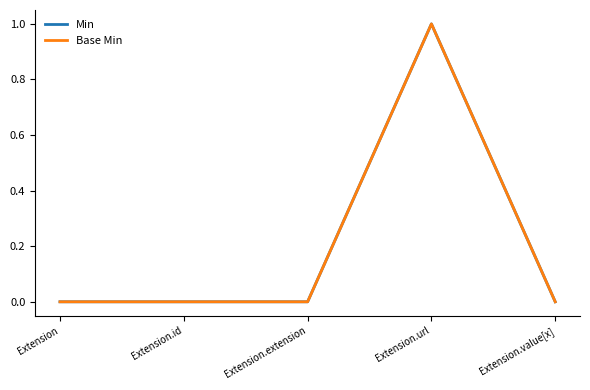

The value of Min at Extension is 0. True or false?

True